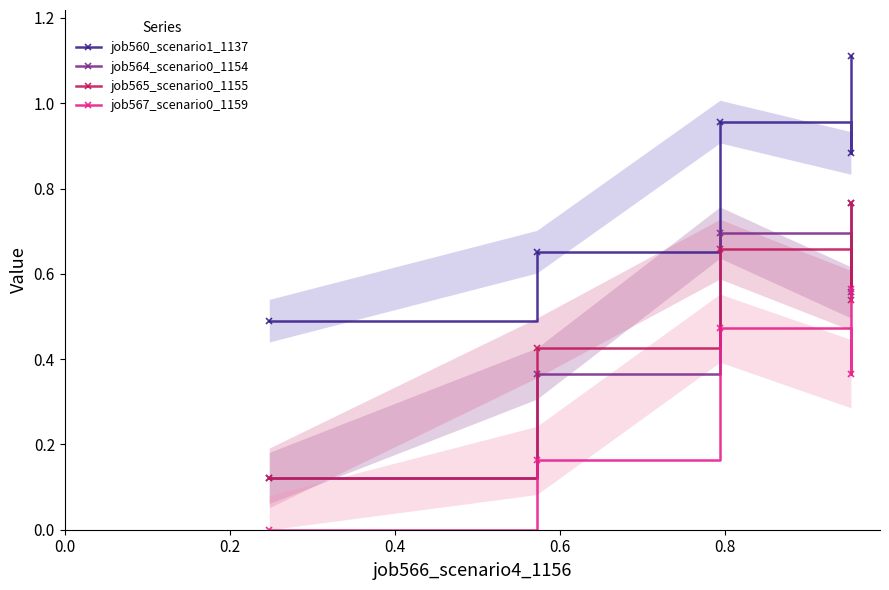

What are all the series names shown in the legend?

job560_scenario1_1137, job564_scenario0_1154, job565_scenario0_1155, job567_scenario0_1159